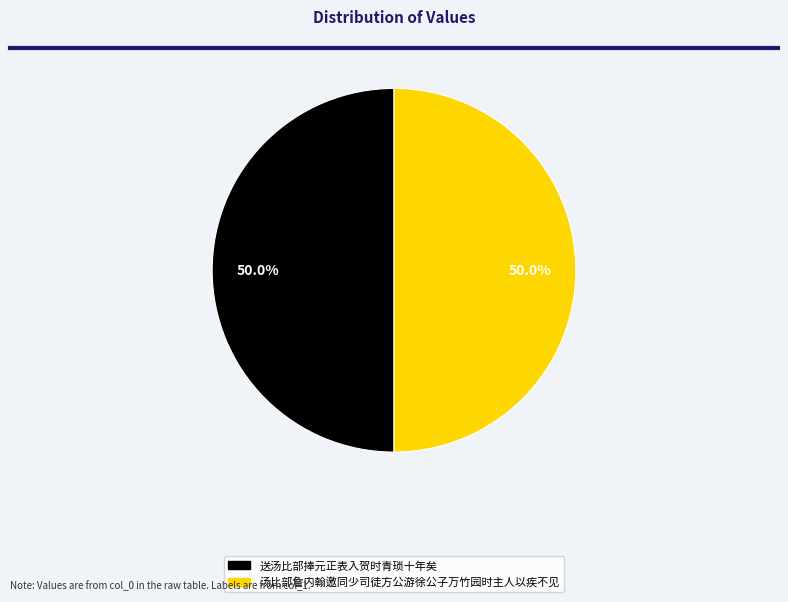

Approximately how many times larger is the value at 送汤比部捧元正表入贺时青琐十年矣 compared to 汤比部詹内翰邀同少司徒方公游徐公子万竹园时主人以疾不见?

1.0